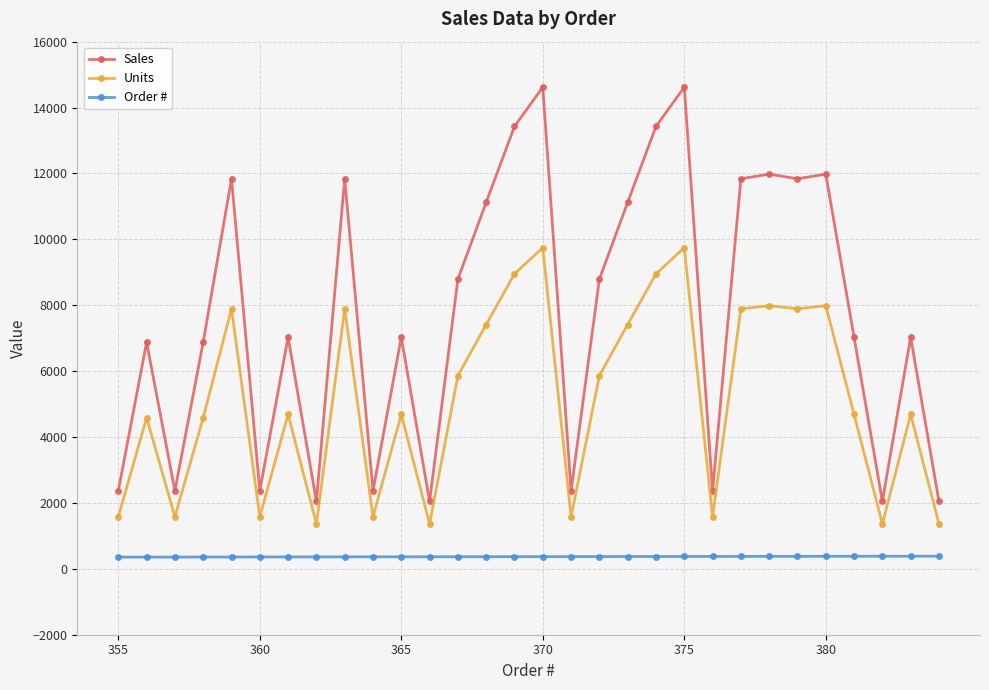

Which series has the largest range (max minus min)?

Sales